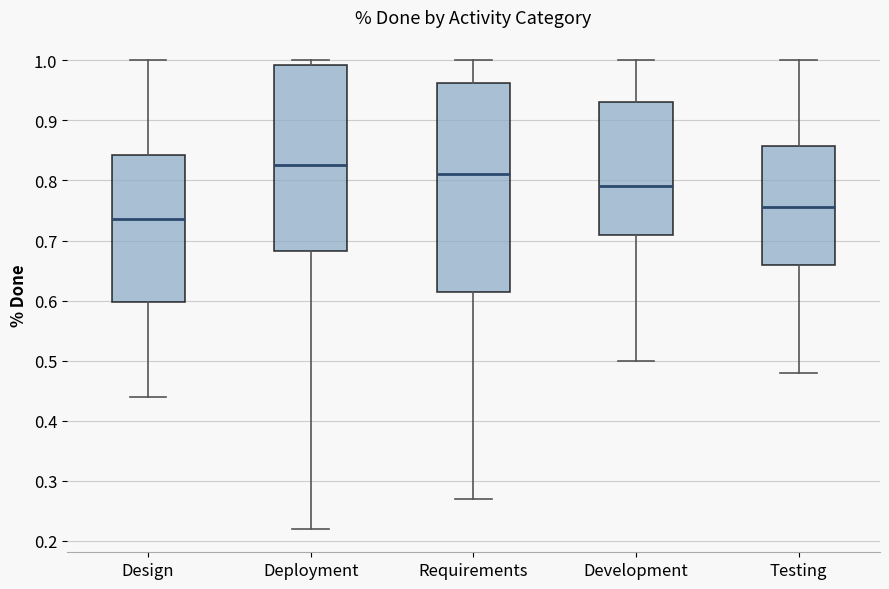

Where does the lower whisker of the box for Testing end on the y-axis? The values are not printed on the chart, so give them approximately, as read against the axis.

0.48